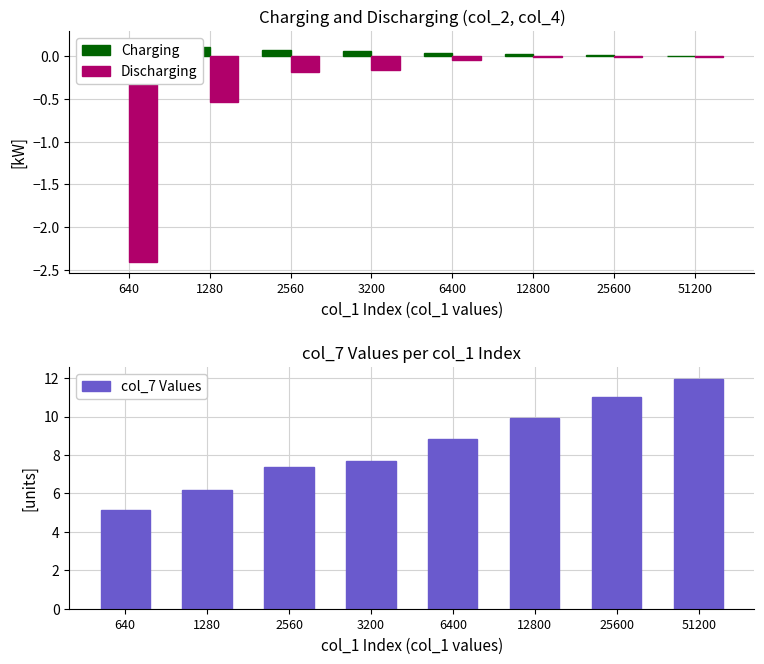

At 1280, list the series in order from largest to smallest.

col_7 Values, Charging, Discharging